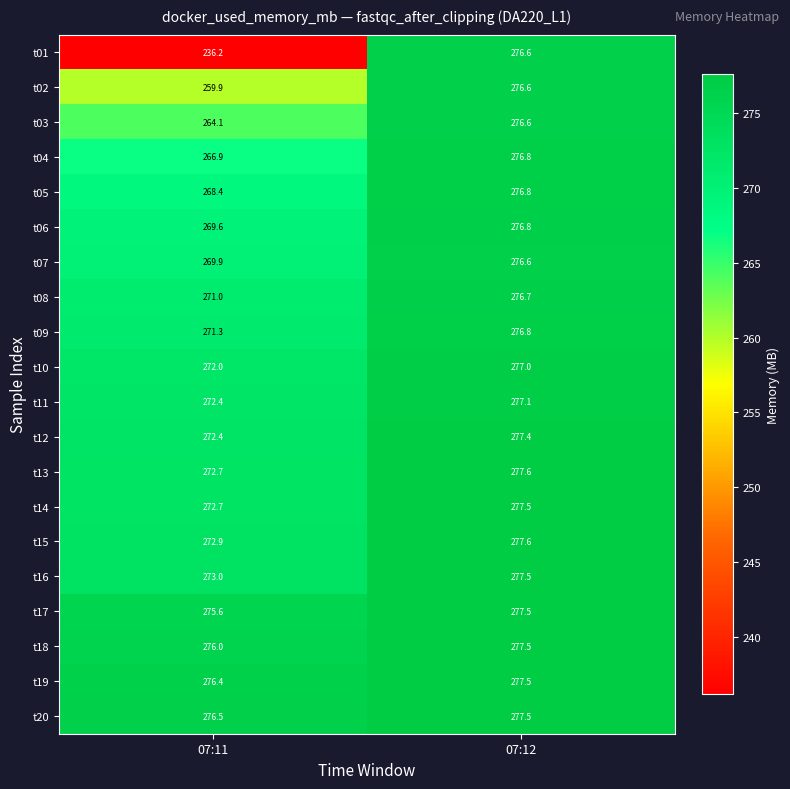

What is the total value across all series at 07:12?

5542.0